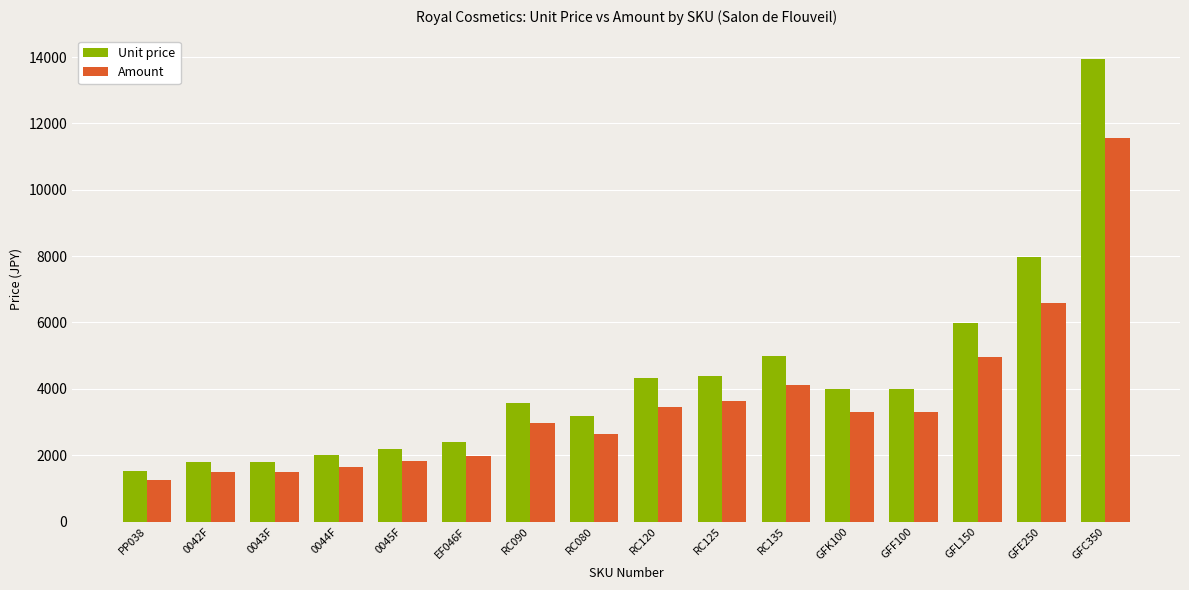

What is the difference between the second highest and minimum values in the Unit price series?

6456